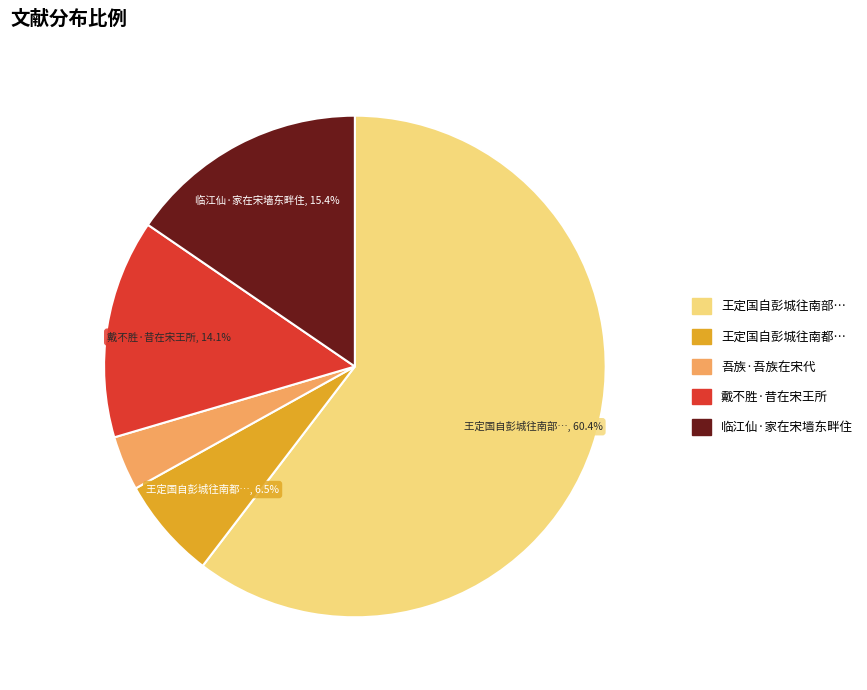

To the nearest percent, what is the average slice percentage?

20%